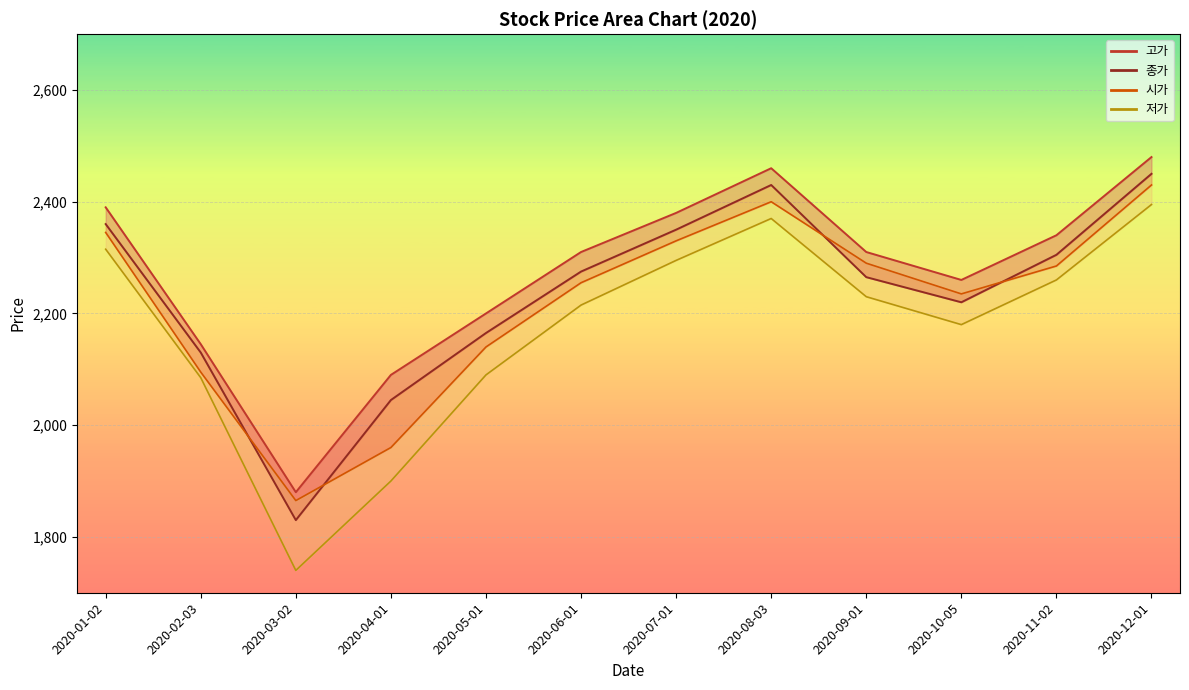

At which category does the chart reach its minimum across all series?

2020-03-02